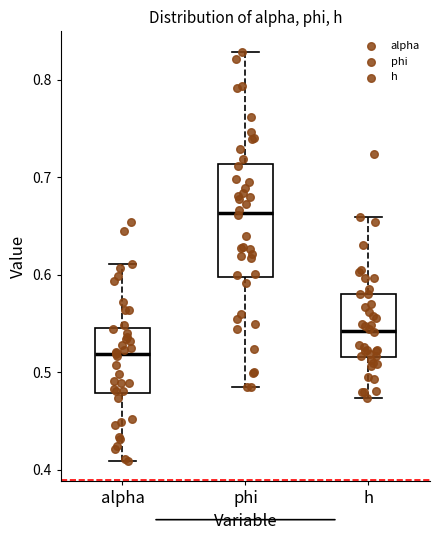

Reading left to right, transcribe this box plot: for each box, give where its median line is, the range the box spans, and where its two whiskers end, as read against the y-axis. The values are not printed on the chart, so give them approximately, as read against the axis.

alpha: median 0.52, box 0.48 to 0.55, whiskers 0.41 to 0.61
phi: median 0.66, box 0.60 to 0.71, whiskers 0.48 to 0.83
h: median 0.54, box 0.52 to 0.58, whiskers 0.47 to 0.66